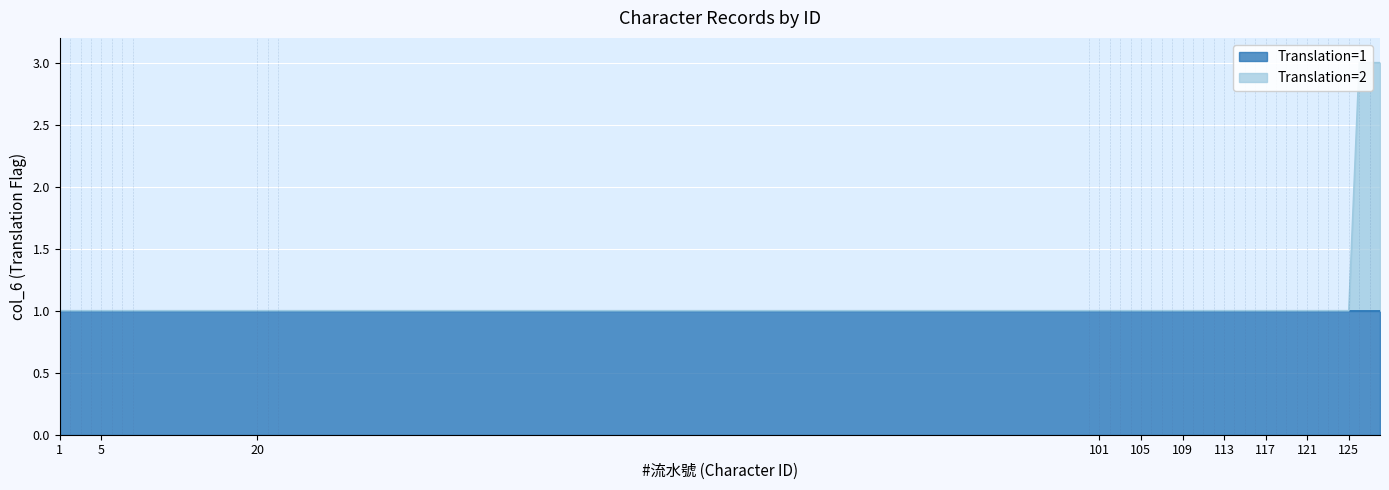

Reading right to left, list all the values displayed in this chart.

3	3	3	1	1	1	1	1	1	1	1	1	1	1	1	1	1	1	1	1	1	1	1	1	1	1	1	1	1	1	1	1	1	1	1	1	1	1	1	1